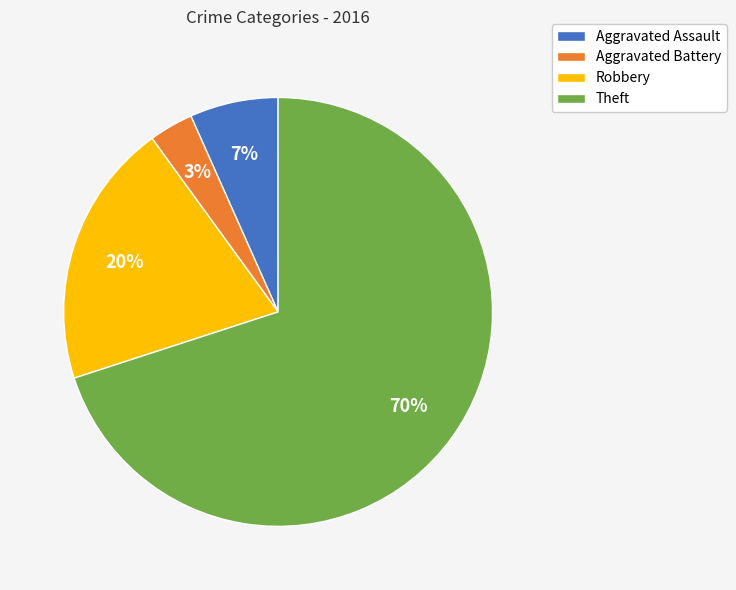

To the nearest percent, what is the combined percentage of Aggravated Assault and Robbery?

27%